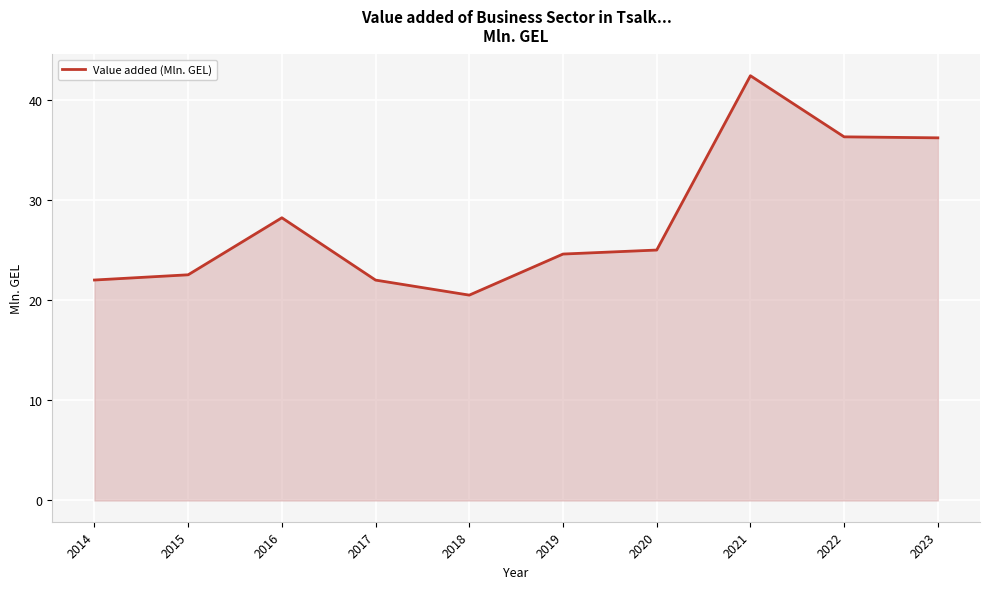

How many series are shown in this chart?

1